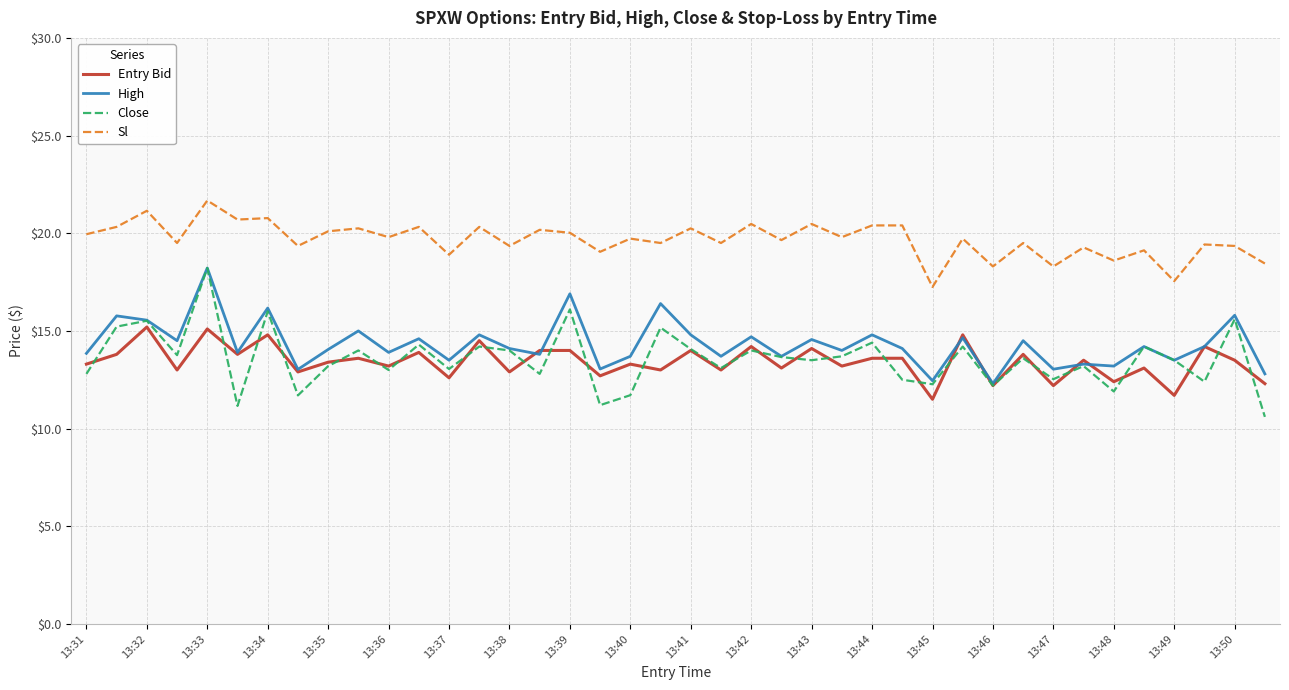

True or false: Entry Bid and Sl intersect in this chart.

False